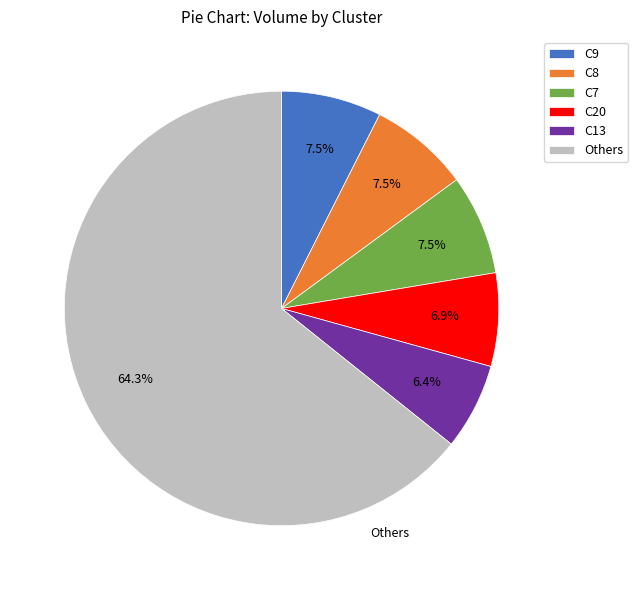

Count the number of slices in the pie.

6